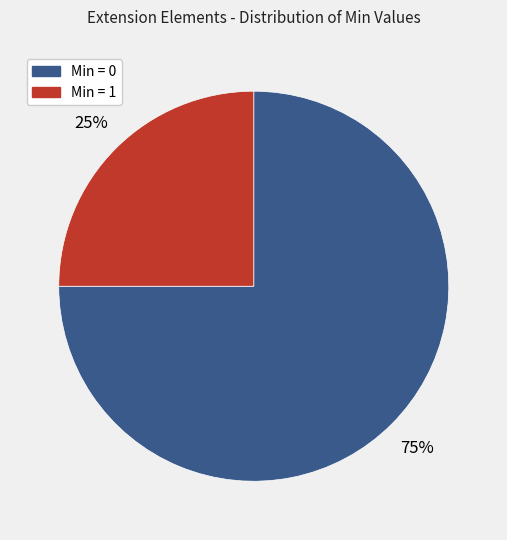

Is there a majority slice in this chart?

Yes